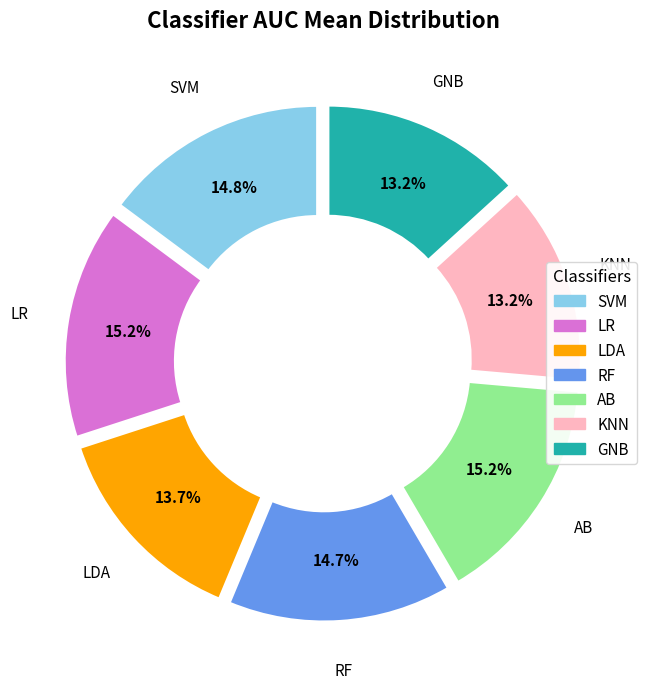

Does any single category account for the majority?

No